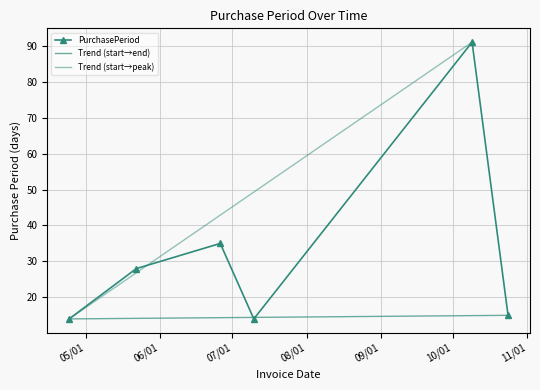

Rank the categories by value from lowest to highest.

2017-04-24, 2017-07-10, 2017-10-24, 2017-05-22, 2017-06-26, 2017-10-09